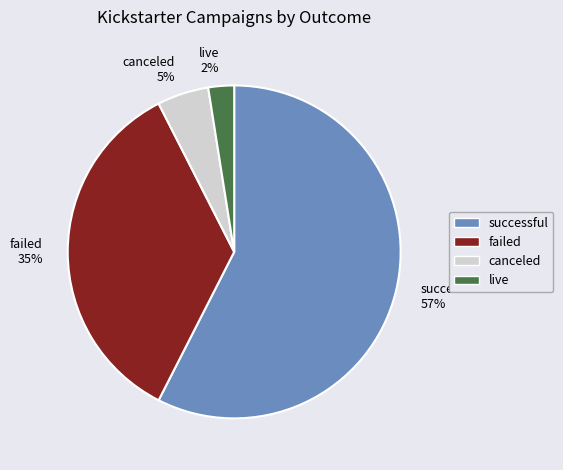

To the nearest percent, what is the average slice percentage?

25%